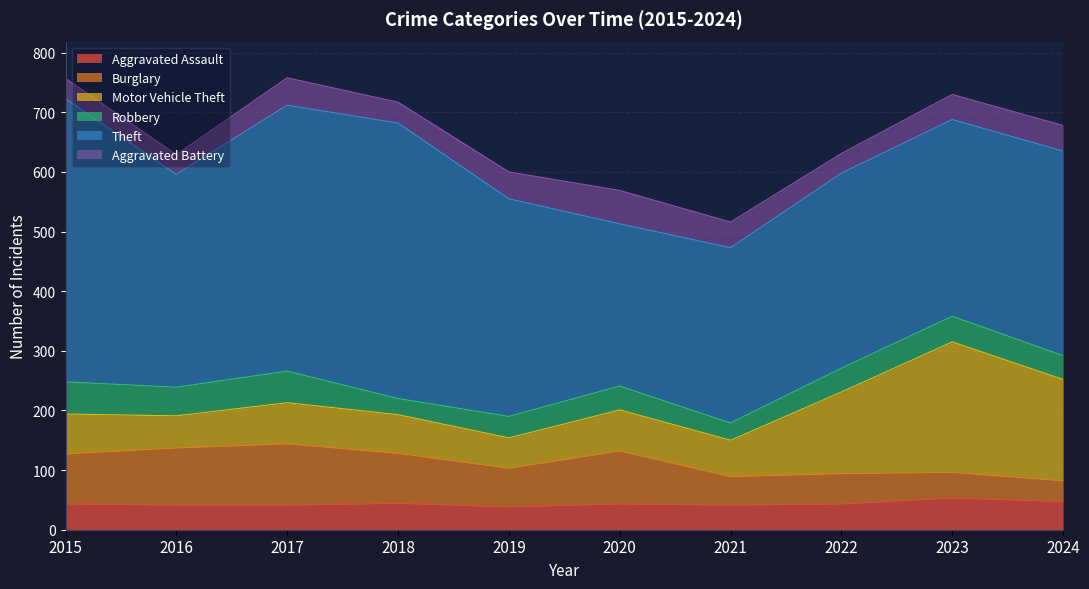

Which series has the largest range (max minus min)?

Theft